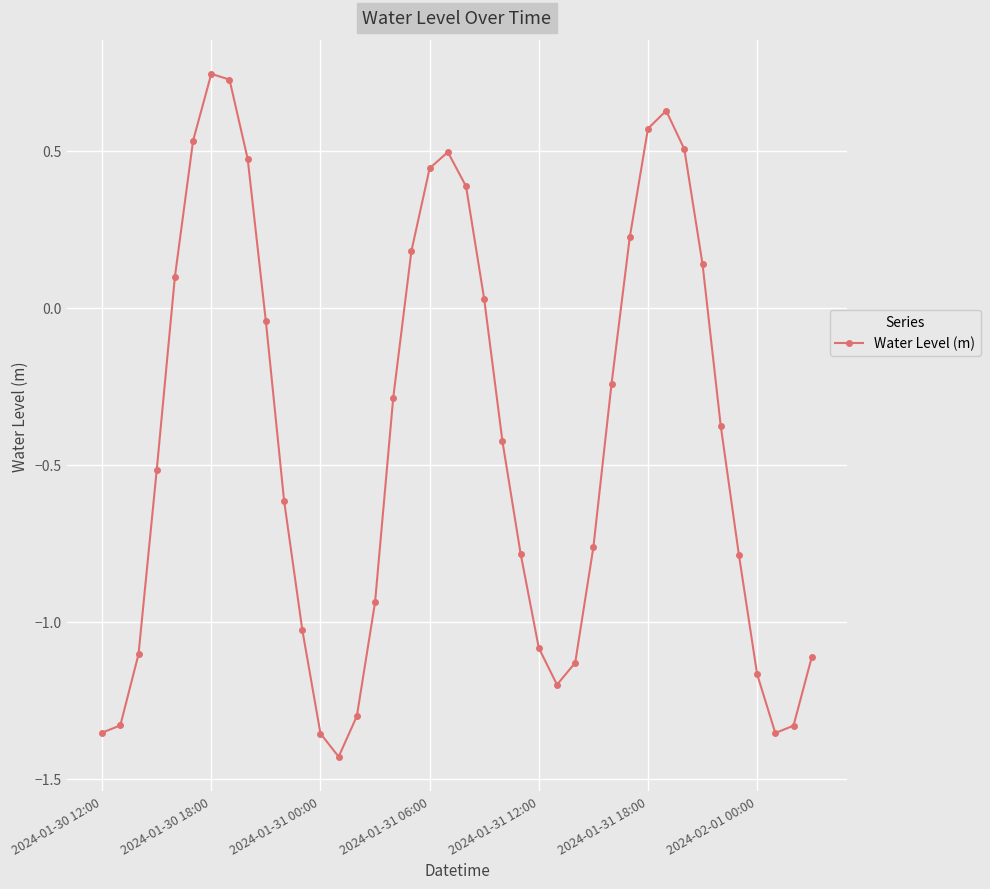

What is the difference between the second highest and second lowest values?

2.1